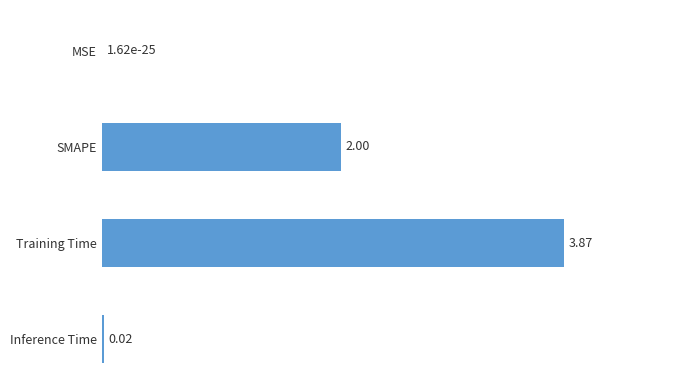

Are the bars horizontal?

Yes